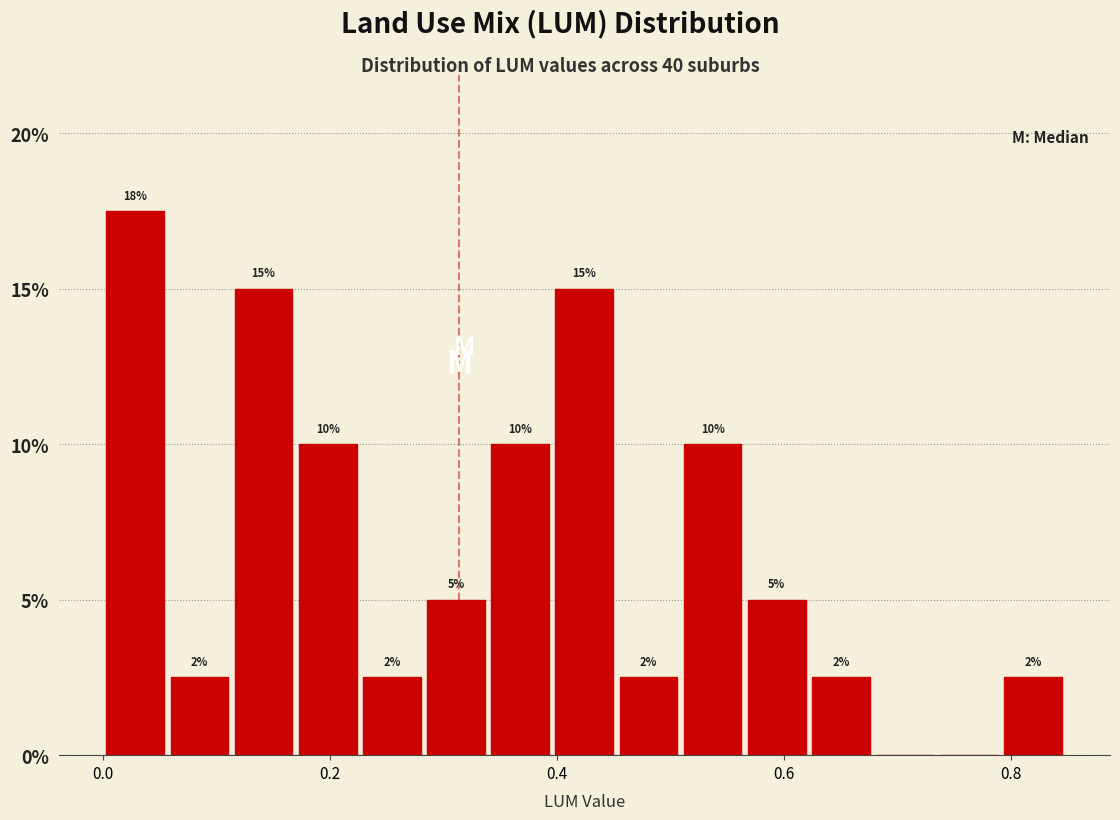

Around what value on the x-axis is the tallest bar? Give the approximate position of its centre, as read against the axis.

0.02